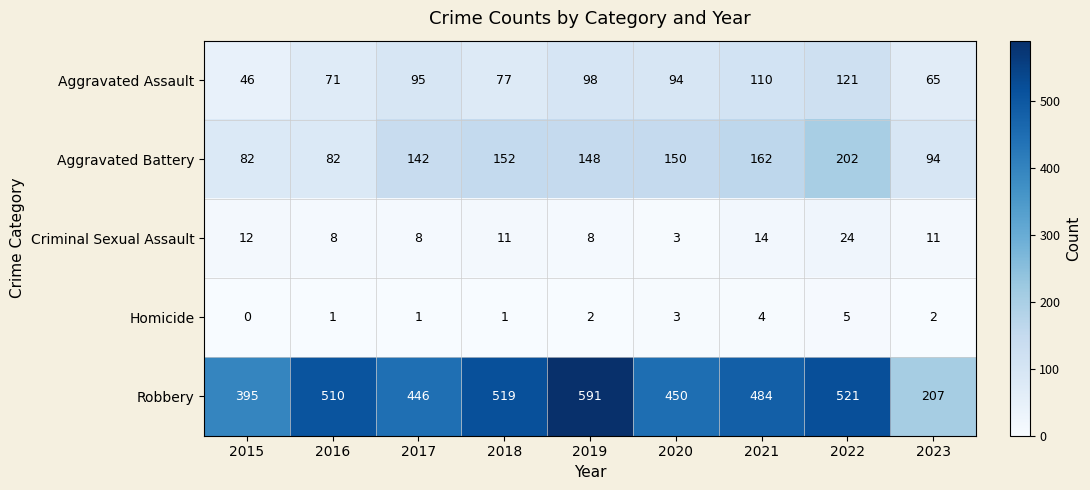

List the series in order of their peak value, lowest first.

Homicide, Criminal Sexual Assault, Aggravated Assault, Aggravated Battery, Robbery